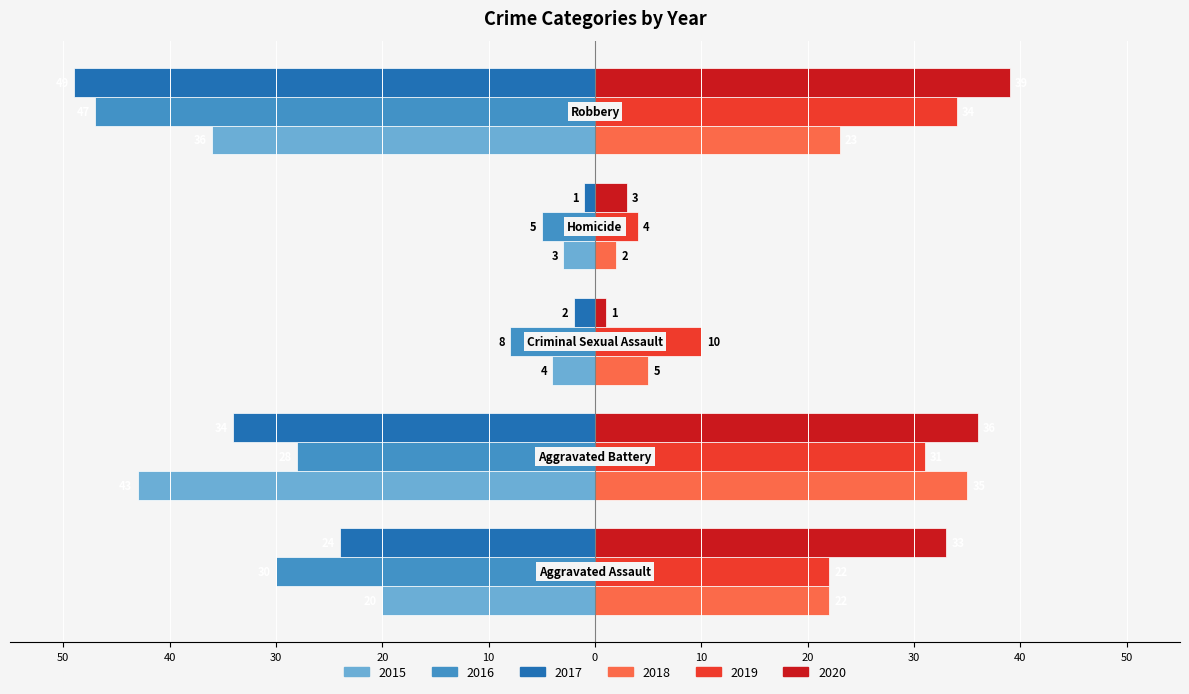

What are all the series names shown in the legend?

2015, 2016, 2017, 2018, 2019, 2020